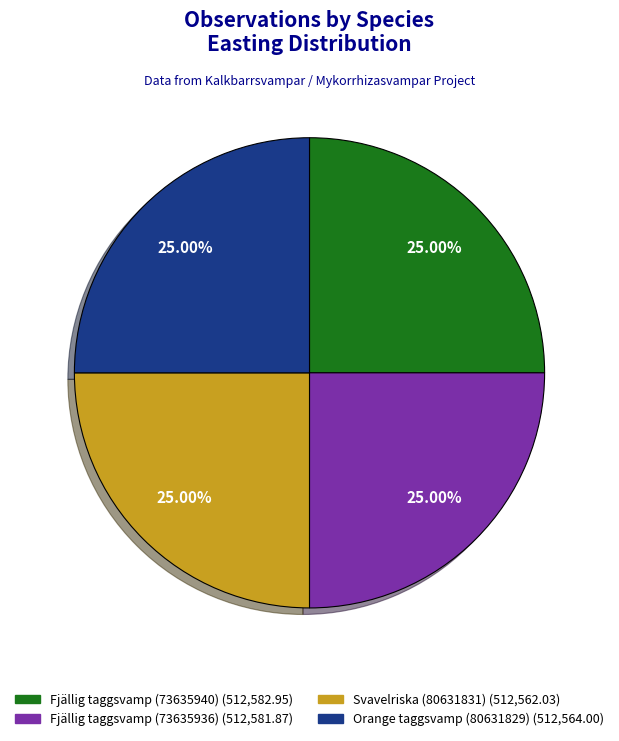

Does any single category account for the majority?

No